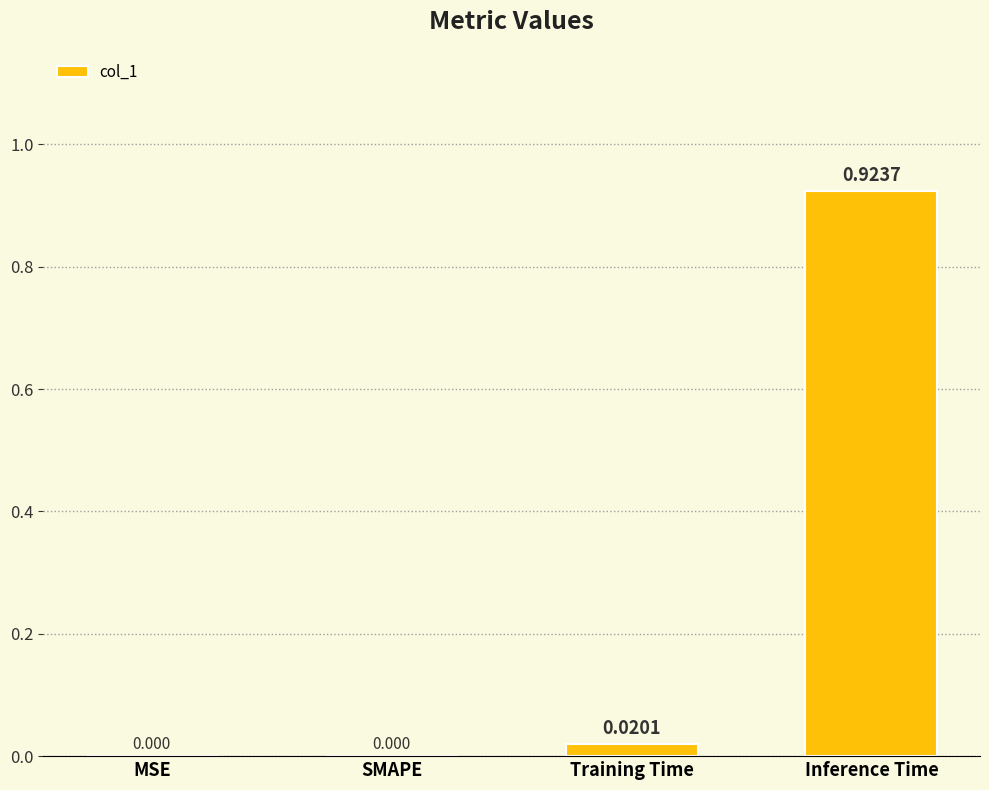

Which has a higher value, Inference Time or MSE?

Inference Time